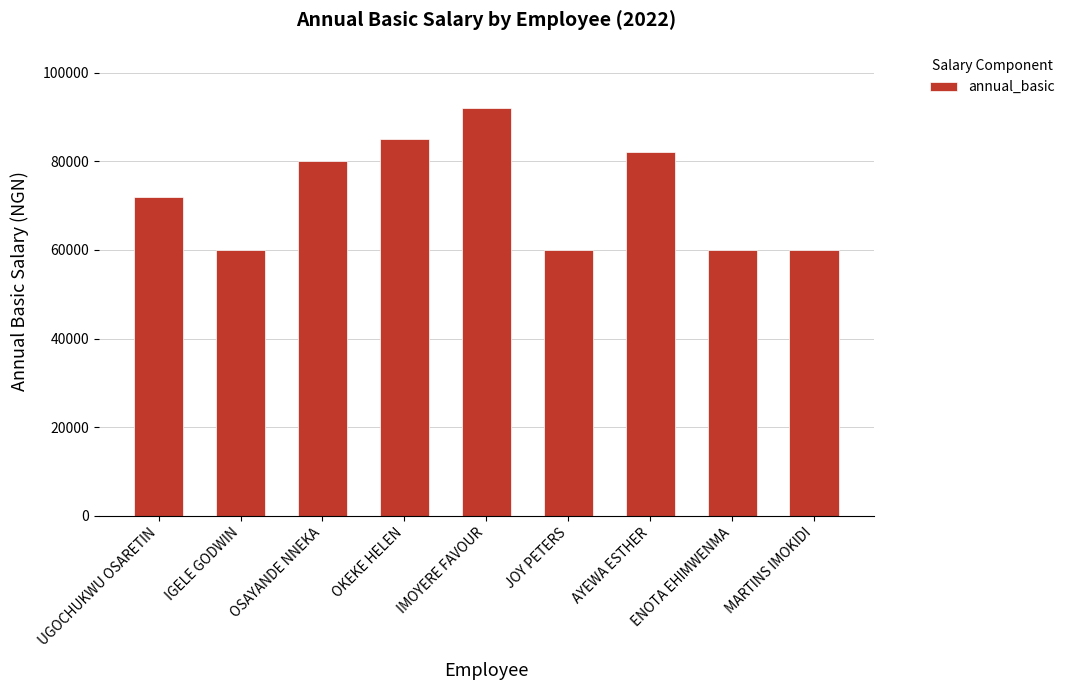

Which has a higher value, OSAYANDE NNEKA or IMOYERE FAVOUR?

IMOYERE FAVOUR